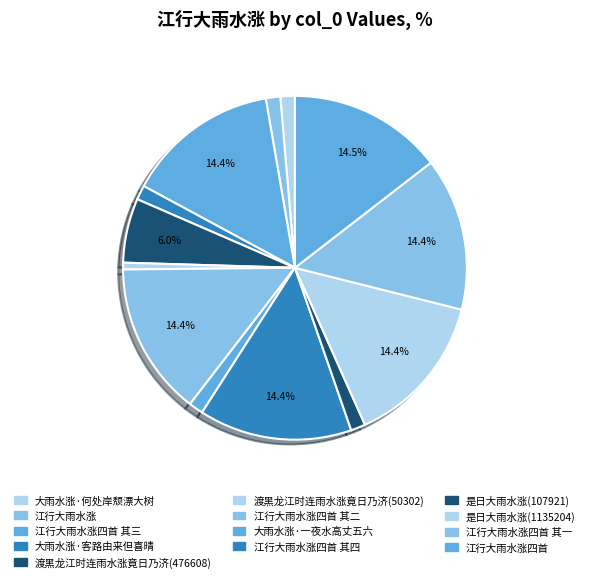

What percentage is the 大雨水涨·一夜水高丈五六 slice, to the nearest percent?

1%